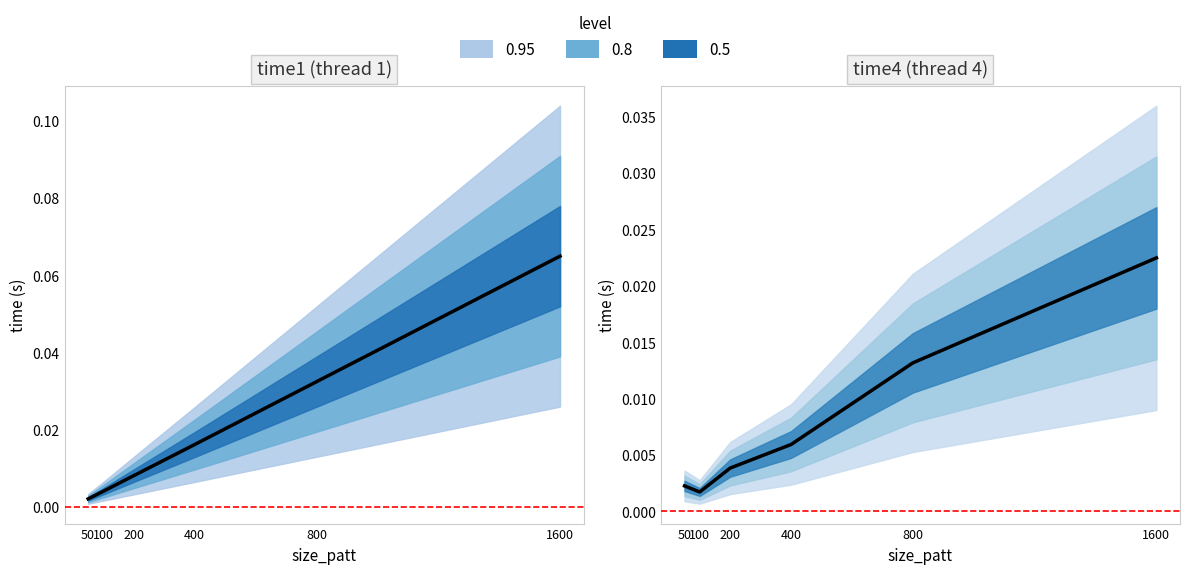

Reading left to right, what are all the values shown in this chart?

time1: 50=0.0	100=0.0	200=0.0	400=0.0	800=0.0	1600=0.1
time4: 50=0.0	100=0.0	200=0.0	400=0.0	800=0.0	1600=0.0